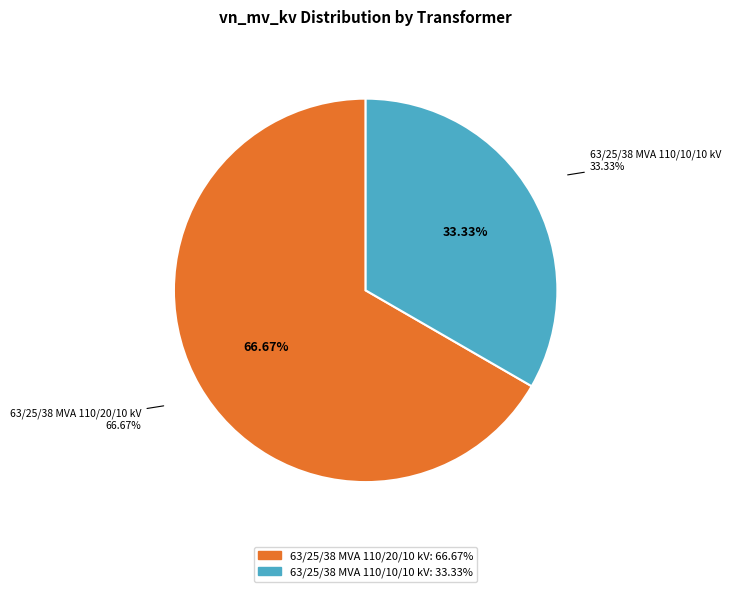

Is it true that 63/25/38 MVA 110/10/10 kV is 46% of the pie?

False